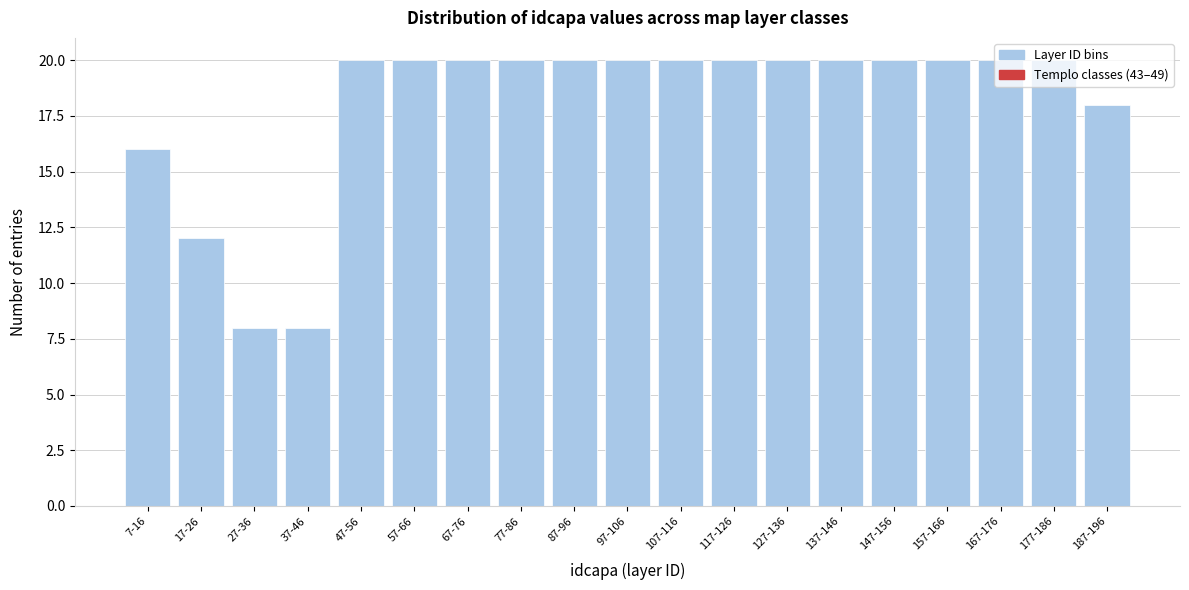

Between 77-86 and 17-26, which is larger?

77-86